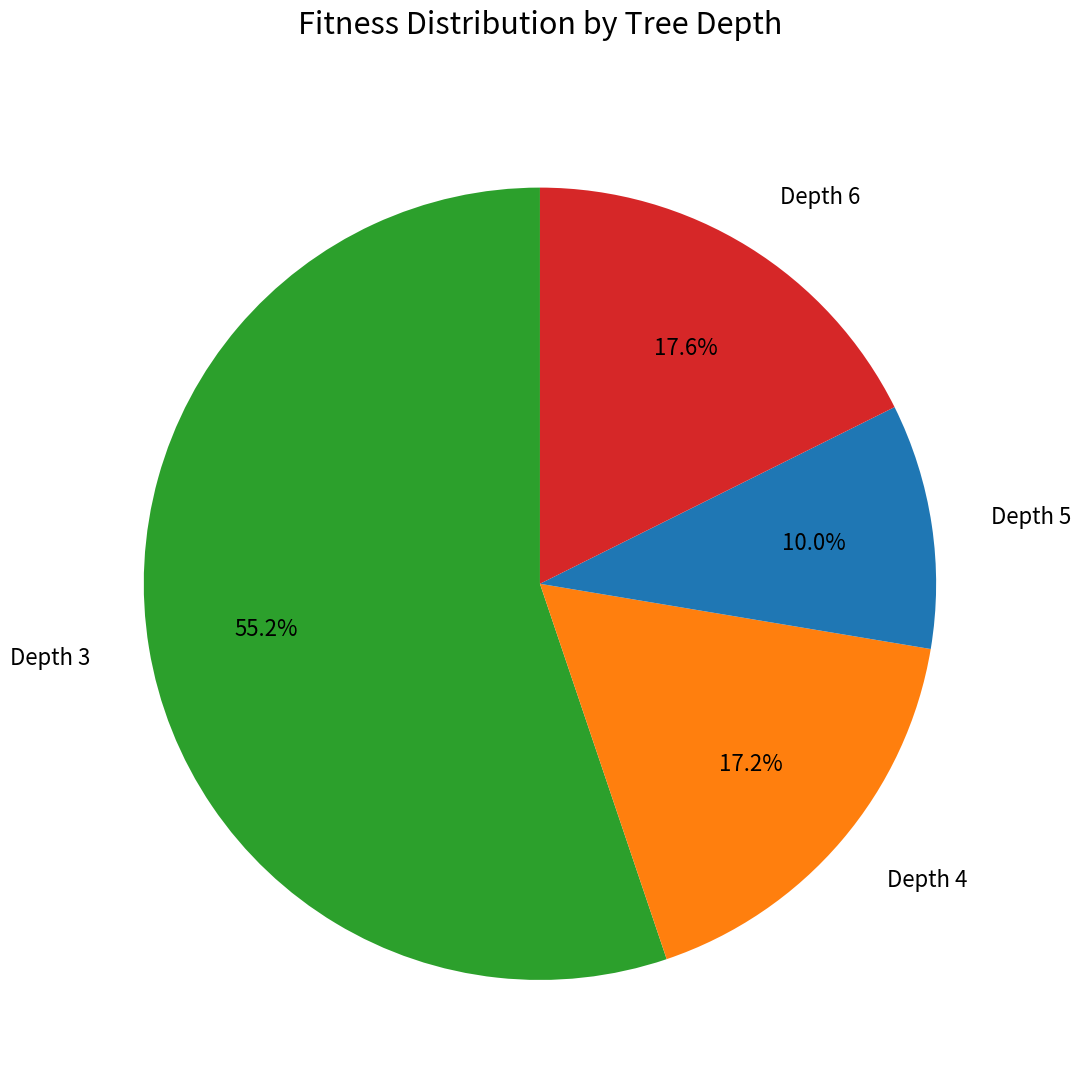

What is the ratio of the value at Depth 6 to the value at Depth 5?

1.8